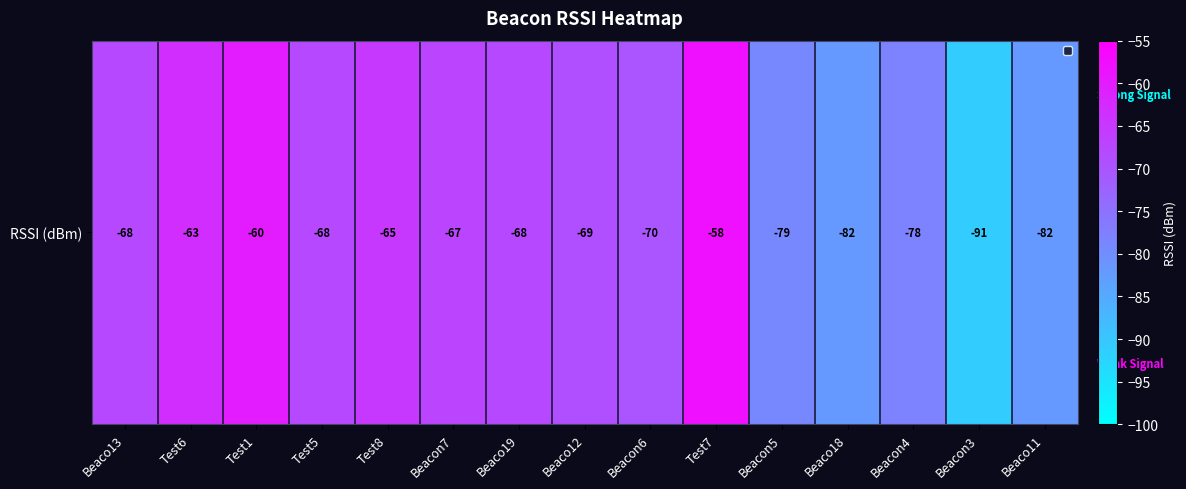

List the labels in order of value, smallest first.

Beacon3, Beaco18, Beaco11, Beacon5, Beacon4, Beacon6, Beaco12, Beaco13, Test5, Beaco19, Beacon7, Test8, Test6, Test1, Test7